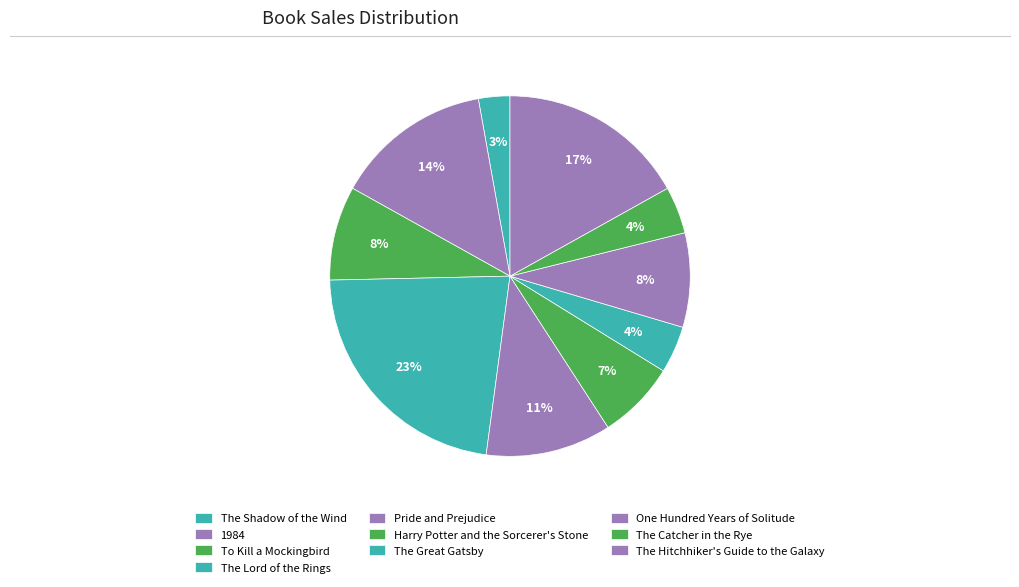

How many slices are in this pie chart?

10